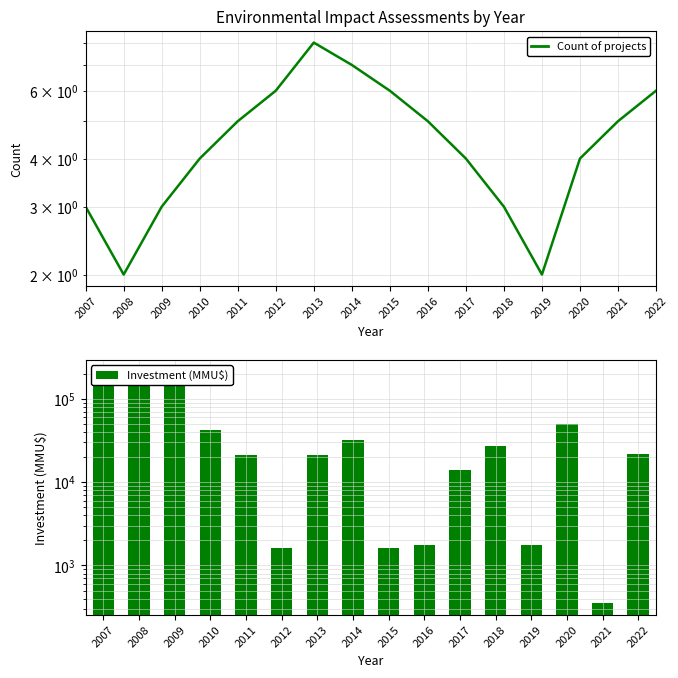

How many data points in Count of projects are less than 5?

8